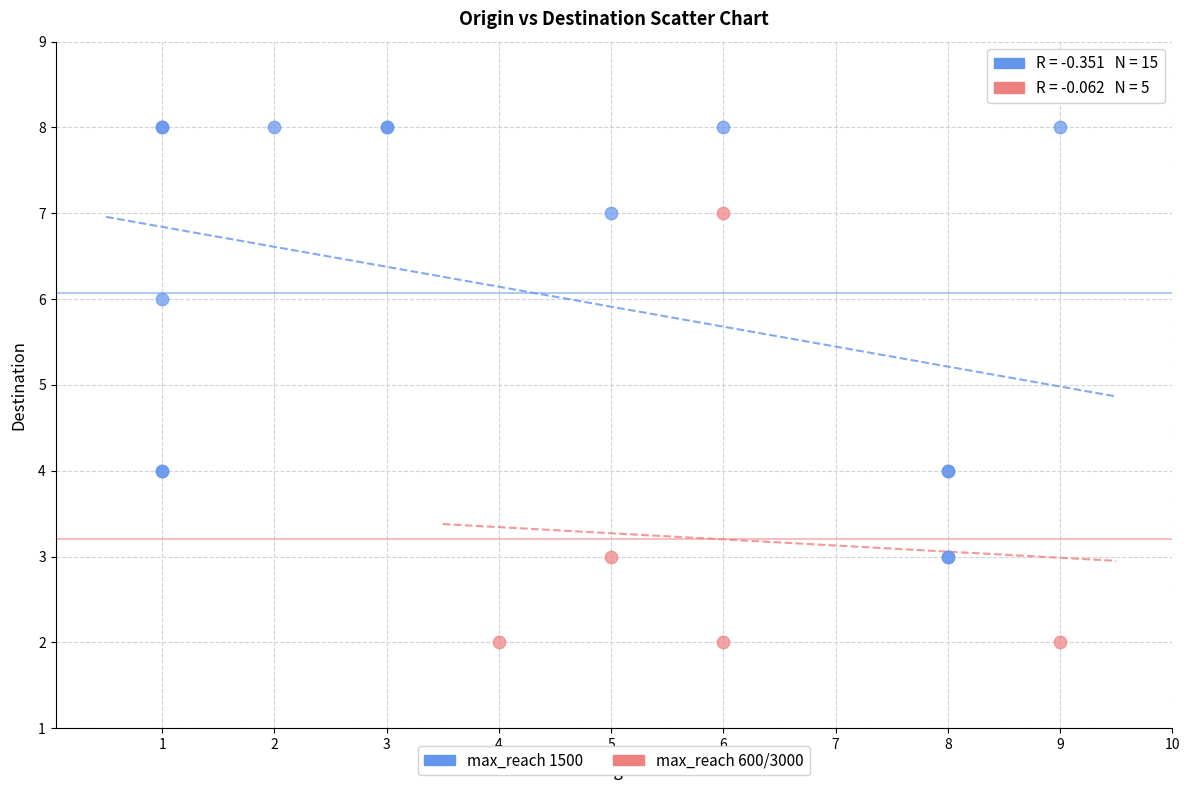

Which series reaches the maximum Y coordinate?

max_reach 1500